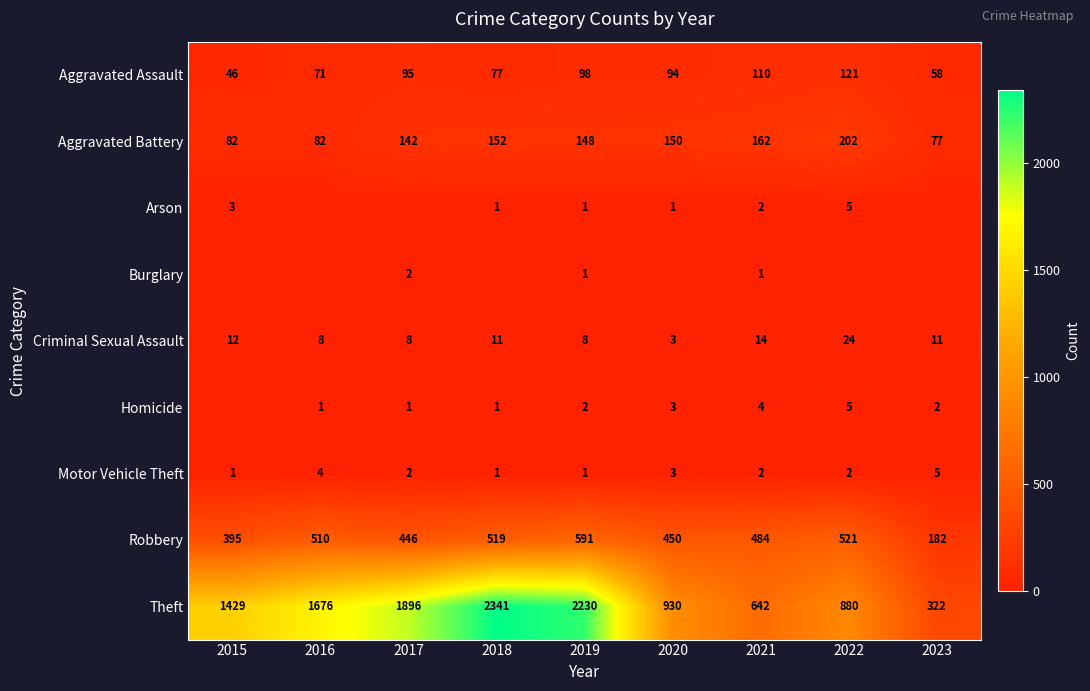

Which label corresponds to the smallest value in the chart?

2016